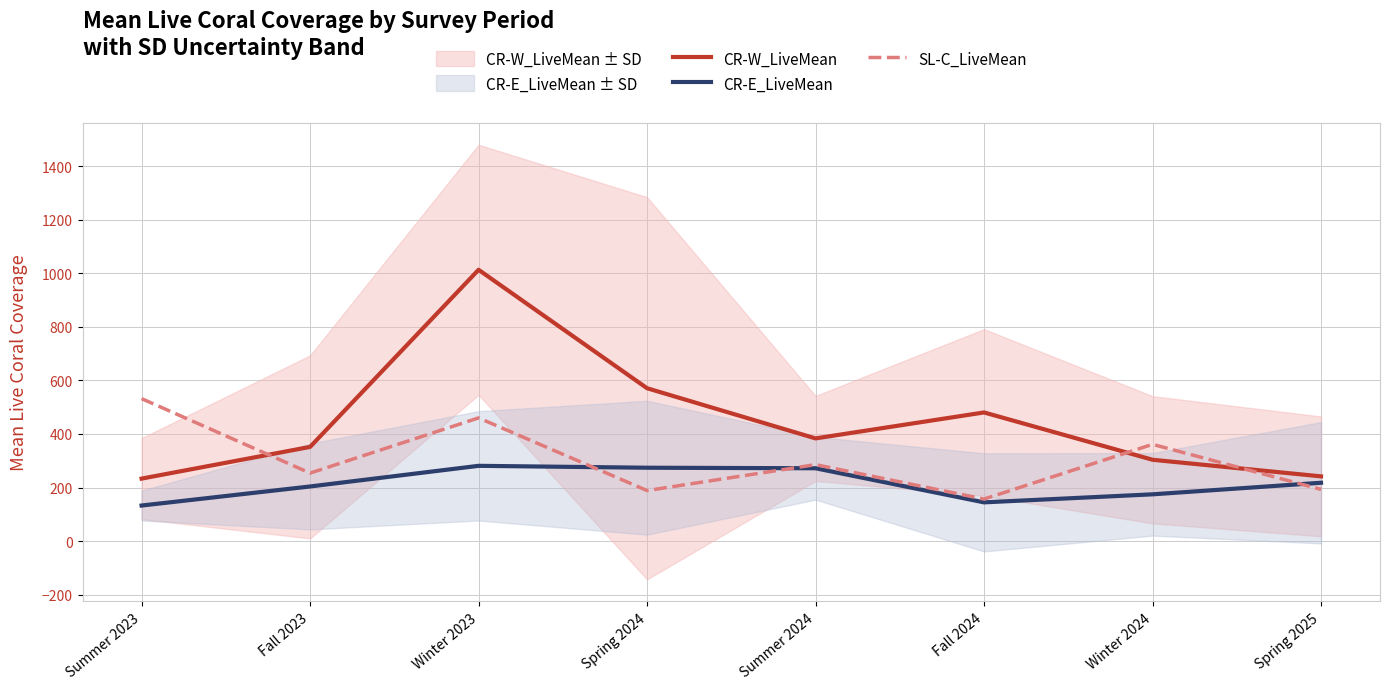

The value of SL-C_LiveMean at Winter 2023 is 460.0. True or false?

True